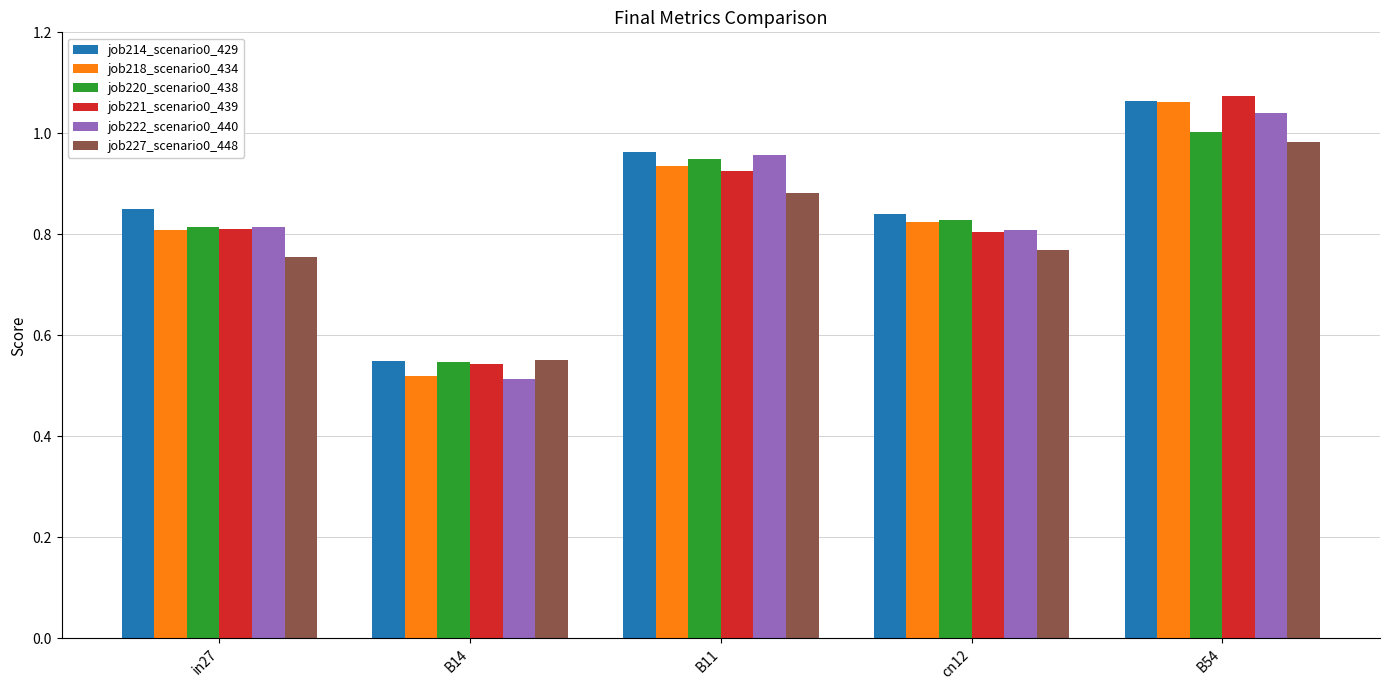

Which label corresponds to the smallest value in the chart?

B14